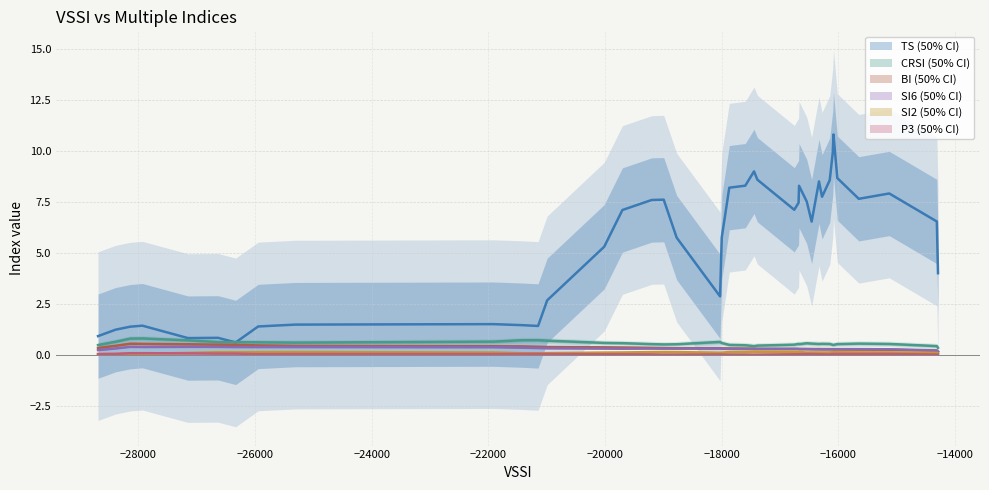

The value of TS at 29 is 3.8. True or false?

False